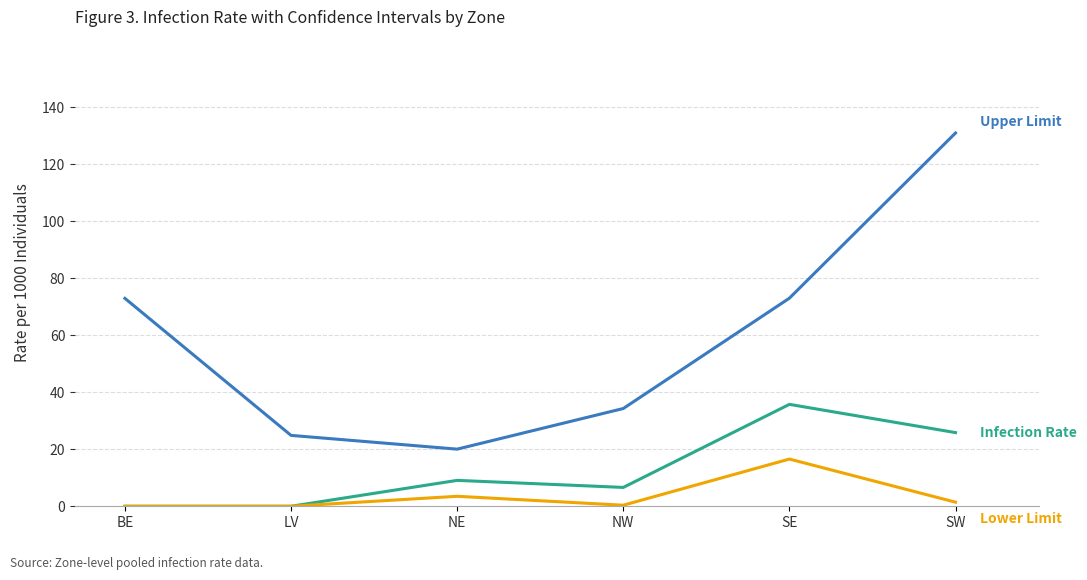

What is the spread (max minus min) of values at BE?

73.0